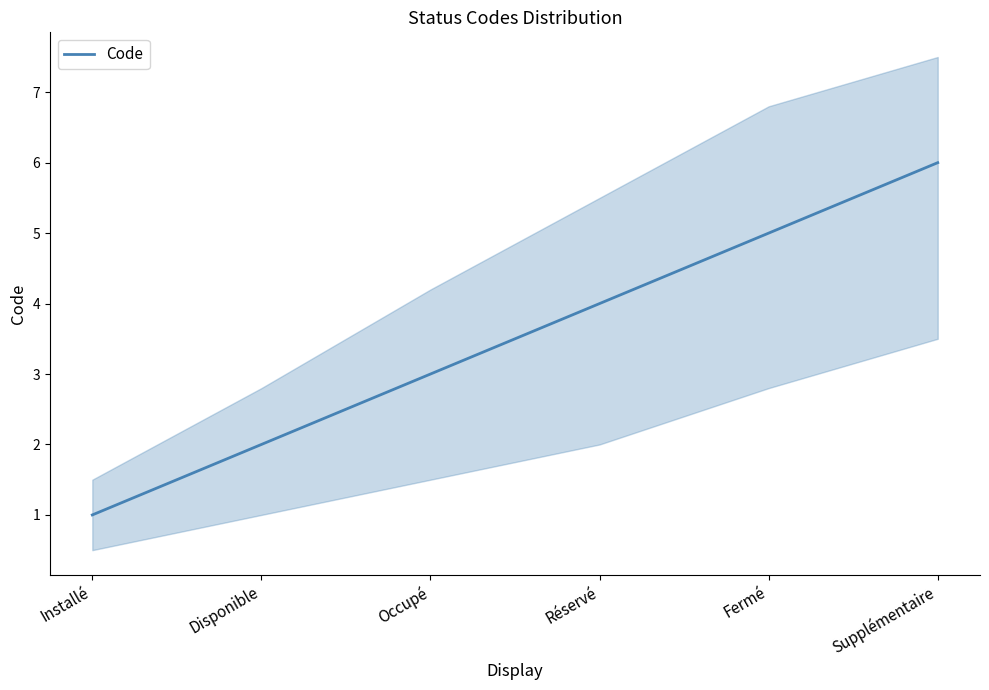

The value at Réservé is 4. True or false?

True